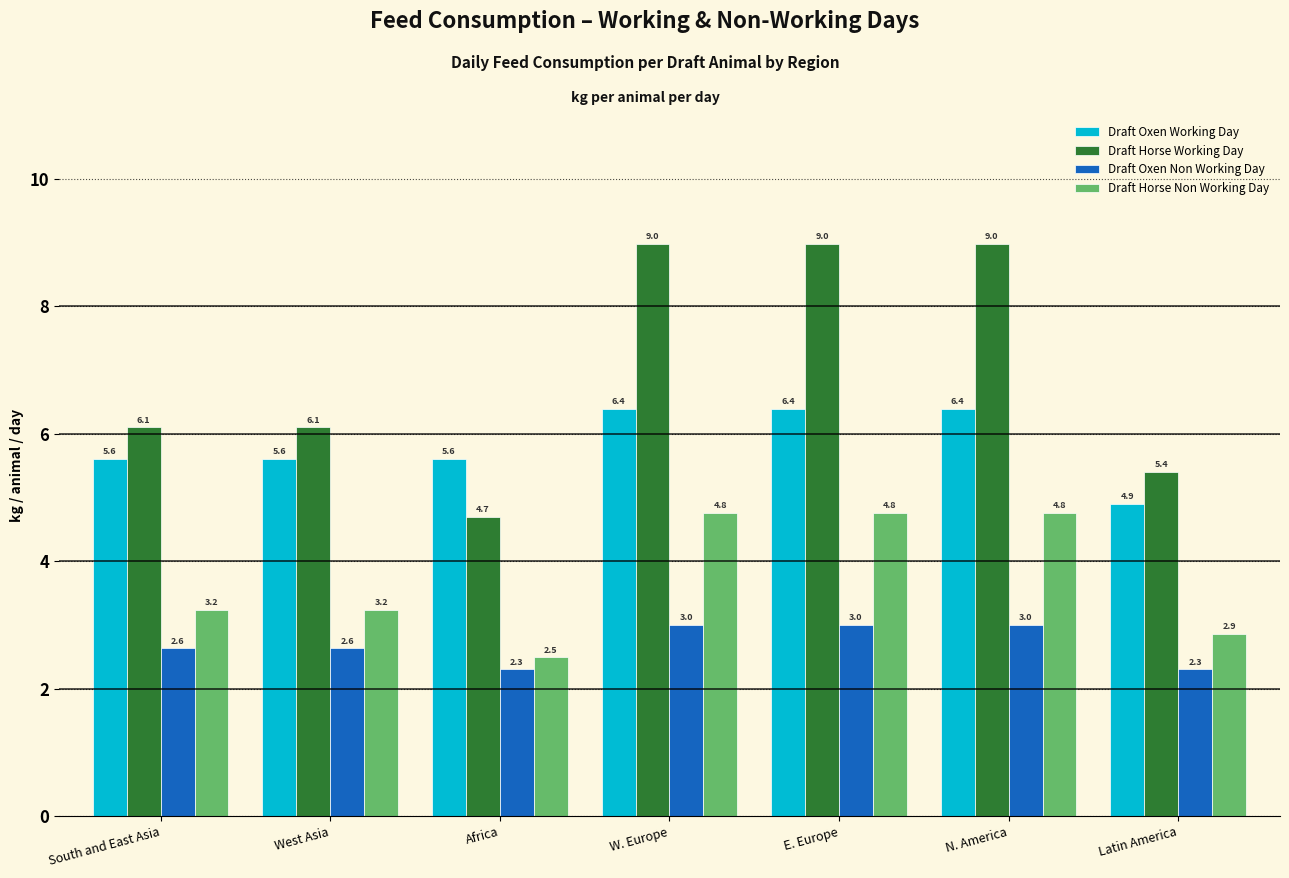

Reading left to right, what are all the values shown in this chart?

Draft Oxen Working Day: South and East Asia=5.6	West Asia=5.6	Africa=5.6	W. Europe=6.4	E. Europe=6.4	N. America=6.4	Latin America=4.9
Draft Horse Working Day: South and East Asia=6.1	West Asia=6.1	Africa=4.7	W. Europe=9.0	E. Europe=9.0	N. America=9.0	Latin America=5.4
Draft Oxen Non Working Day: South and East Asia=2.6	West Asia=2.6	Africa=2.3	W. Europe=3.0	E. Europe=3.0	N. America=3.0	Latin America=2.3
Draft Horse Non Working Day: South and East Asia=3.2	West Asia=3.2	Africa=2.5	W. Europe=4.8	E. Europe=4.8	N. America=4.8	Latin America=2.9